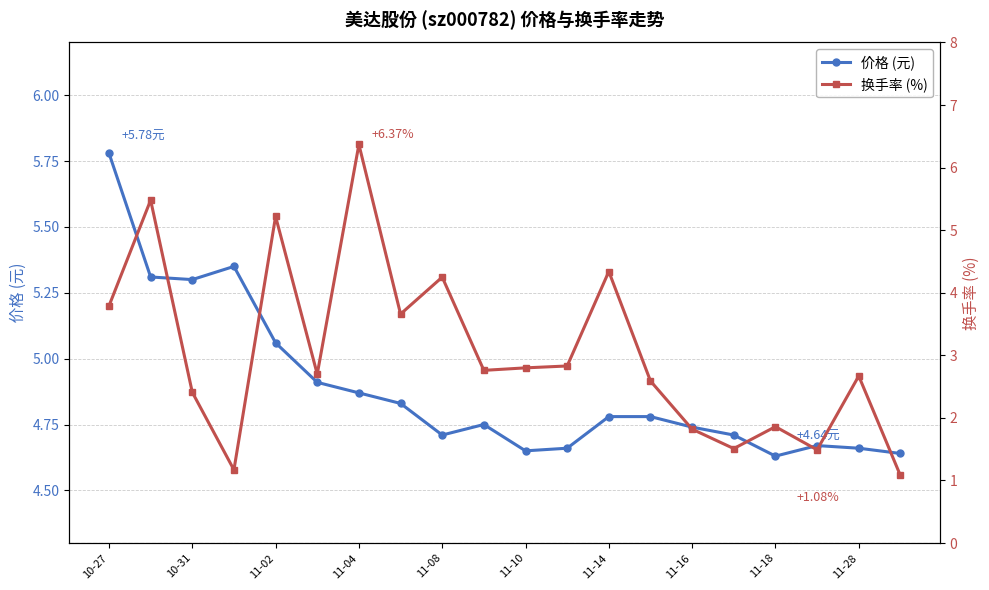

Where does the 换手率 (%) series first go above 2?

10-27